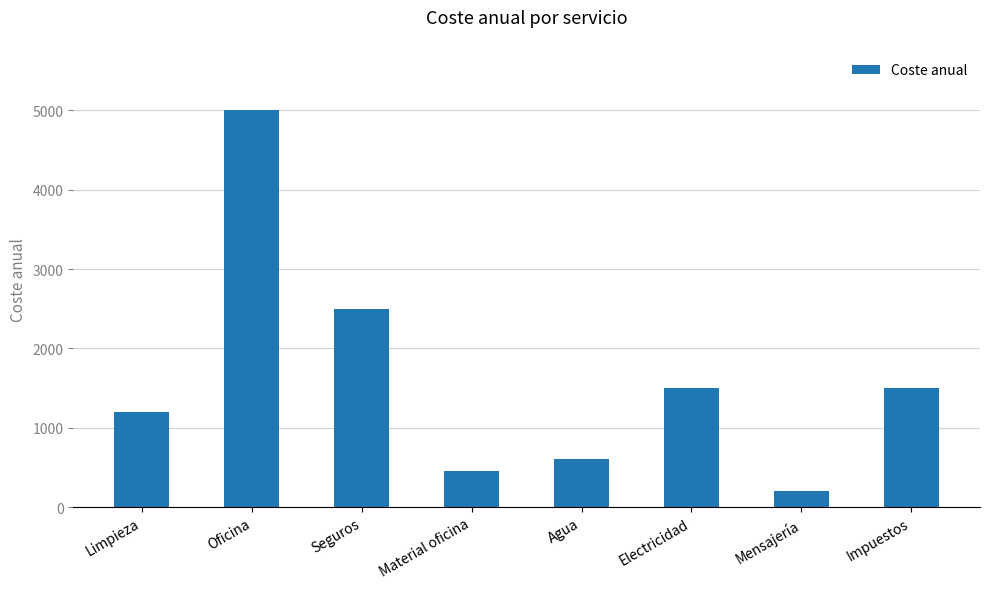

What is the greatest value displayed?

5000